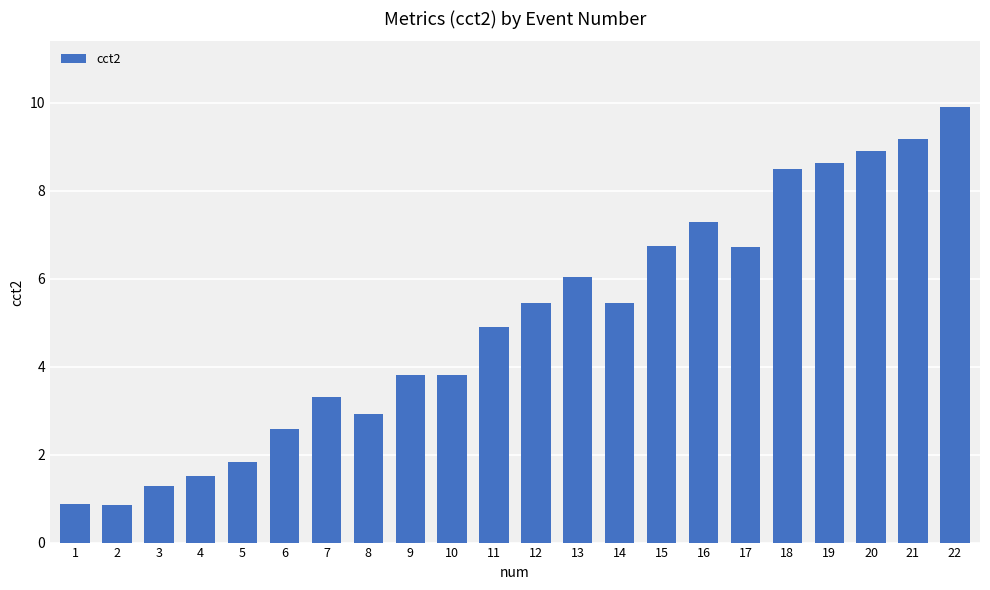

Between 2 and 16, which is larger?

16